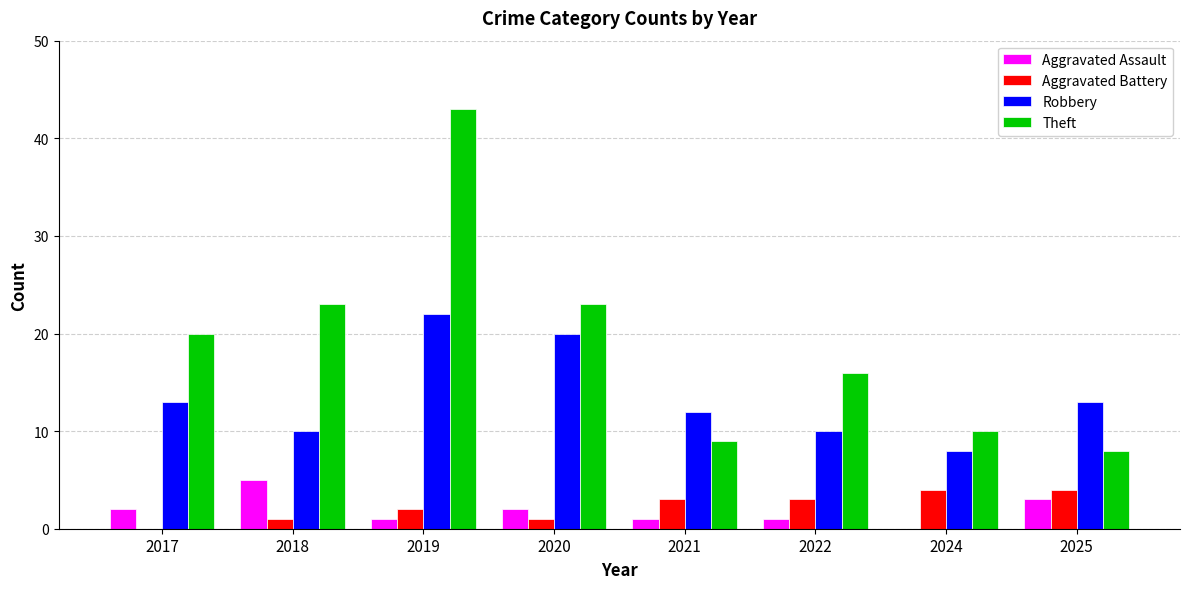

How many distinct data groups are displayed?

4